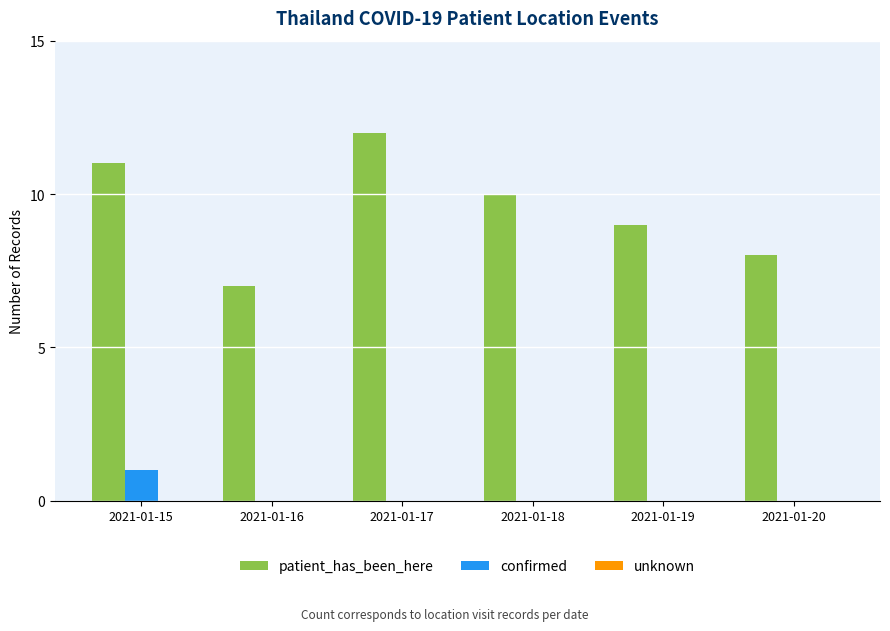

Which series has the largest total across all categories?

patient_has_been_here